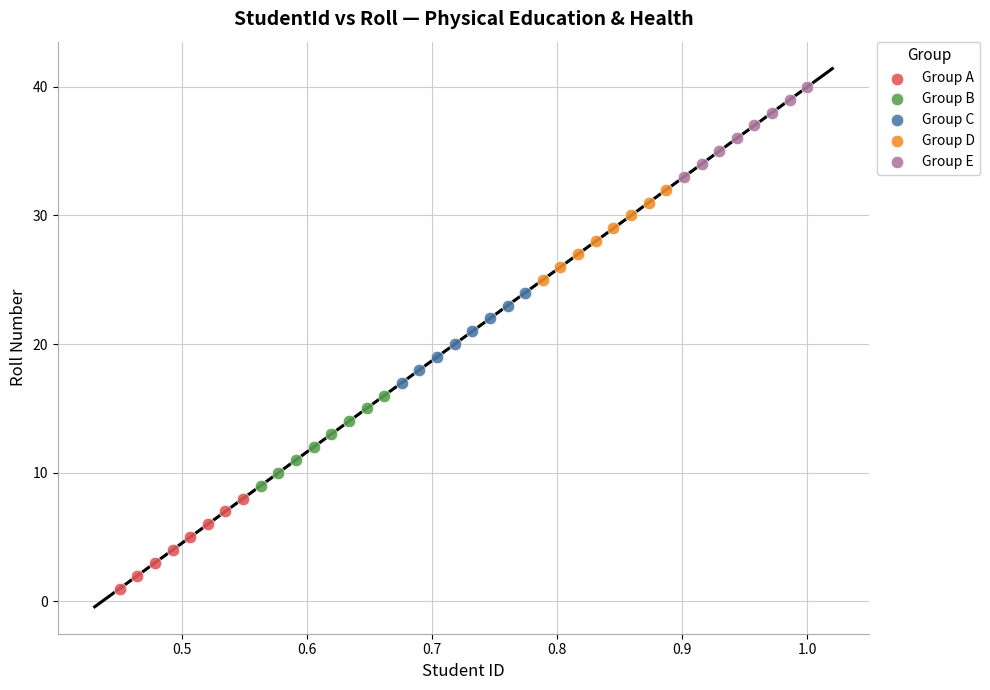

Which series contains the highest Y value?

Group E